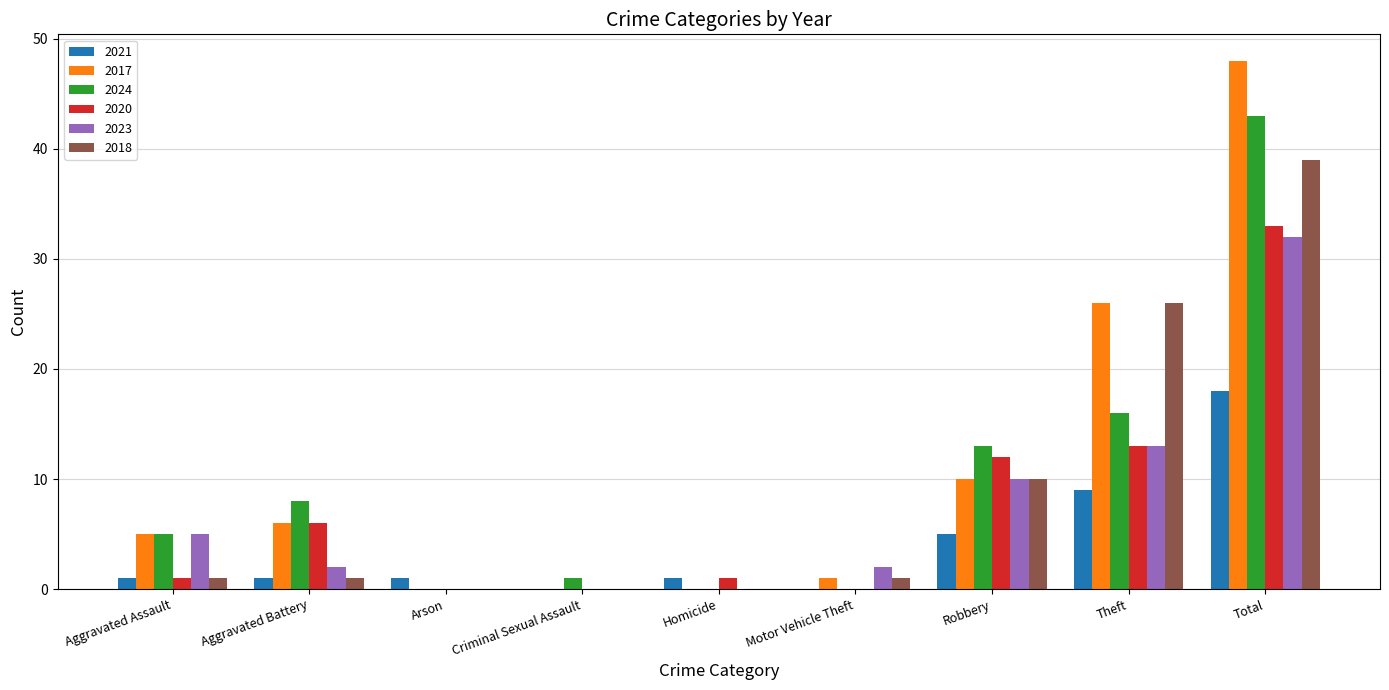

The value of 2021 at Motor Vehicle Theft is 0. True or false?

True